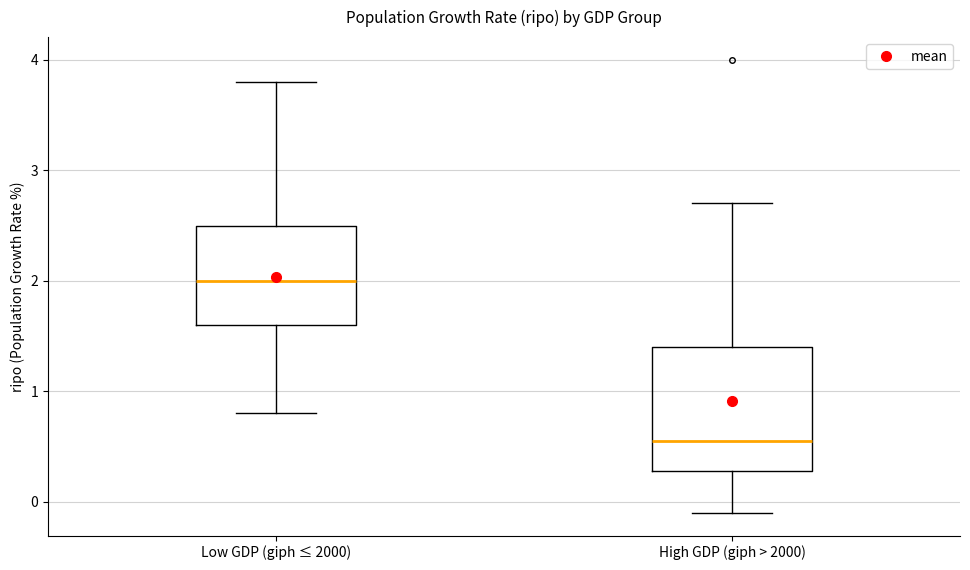

Reading left to right, read every box against the y-axis: the position of its median line, the range the box covers, and the ends of its whiskers. The values are not printed on the chart, so give them approximately, as read against the axis.

Low GDP (giph ≤ 2000): median 2.0, box 1.6 to 2.5, whiskers 0.8 to 3.8
High GDP (giph > 2000): median 0.6, box 0.3 to 1.4, whiskers -0.1 to 2.7